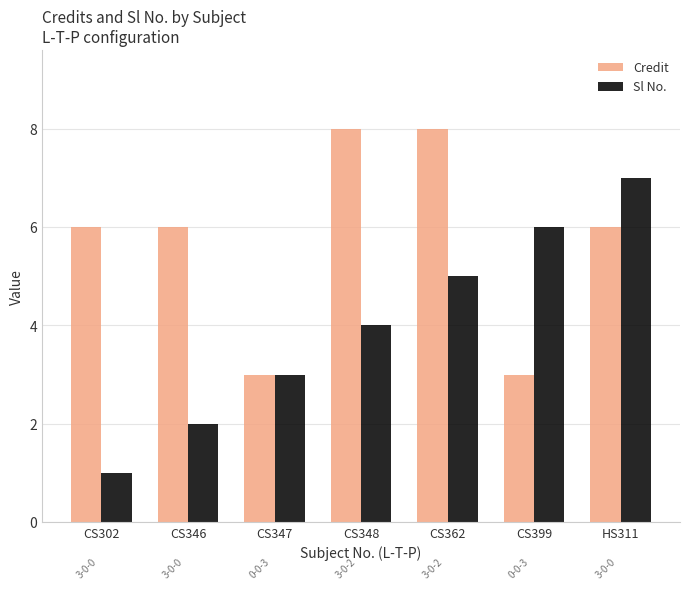

Count the number of categories in the chart.

7